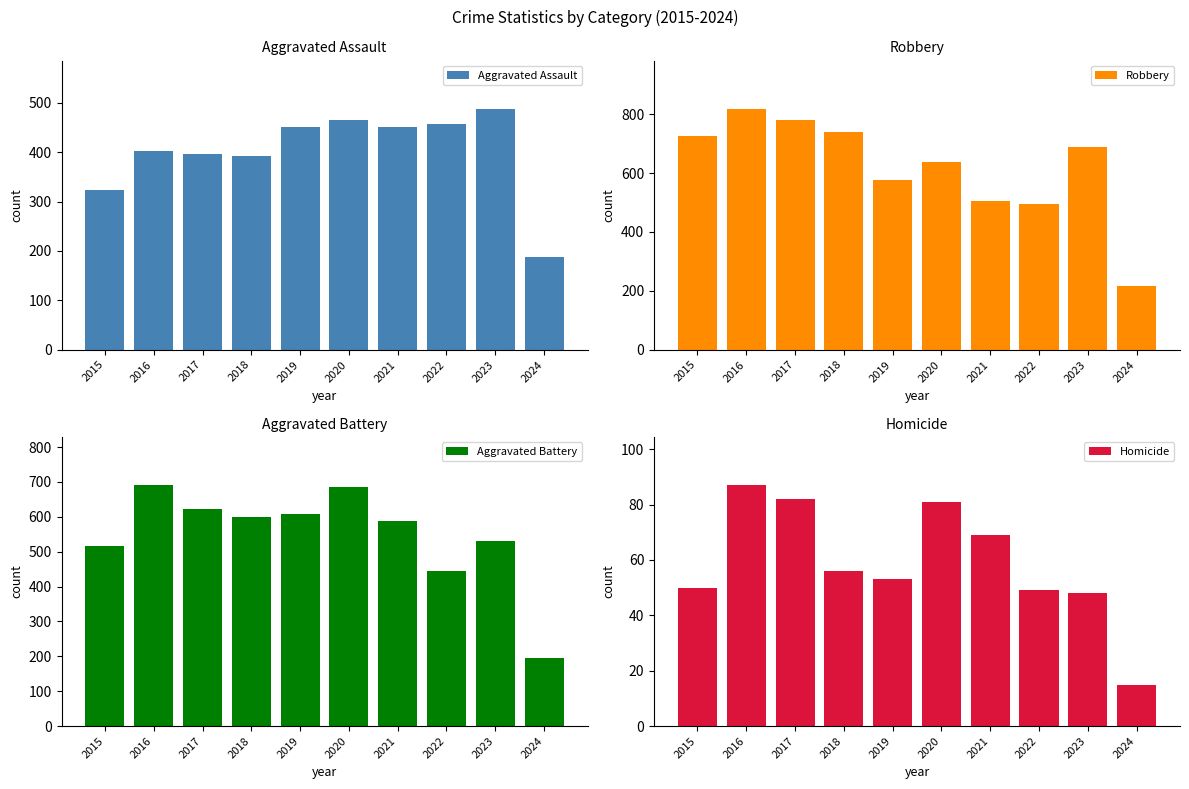

Which series has the largest total across all categories?

Robbery